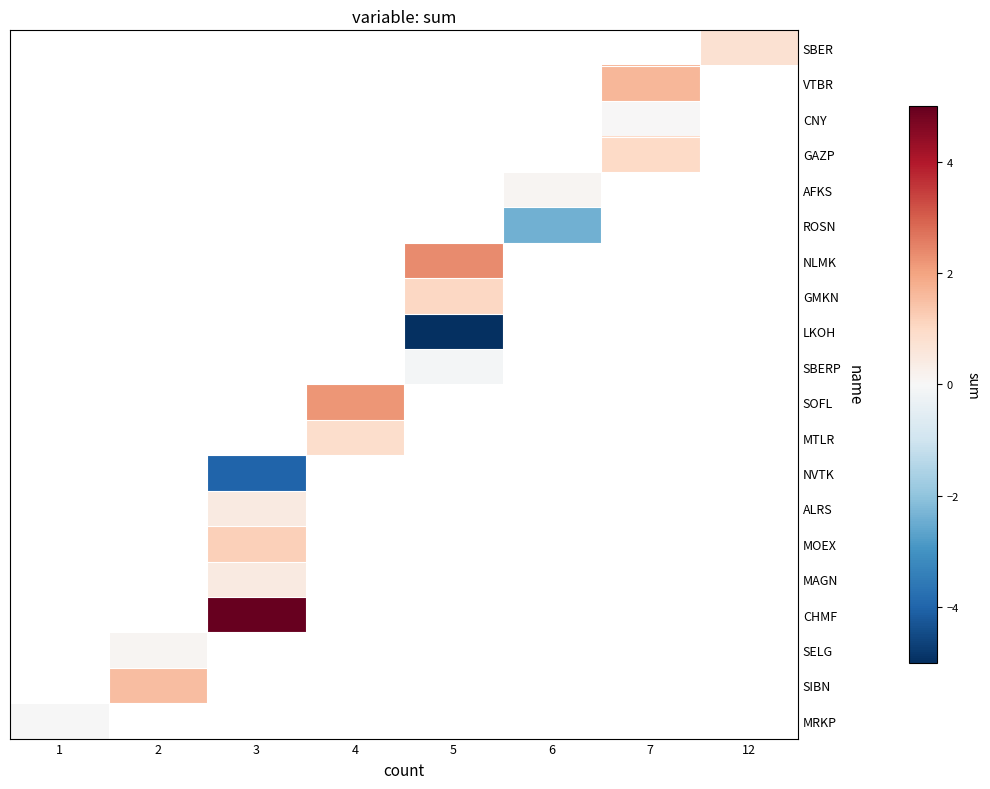

Count the number of data series in this chart.

20